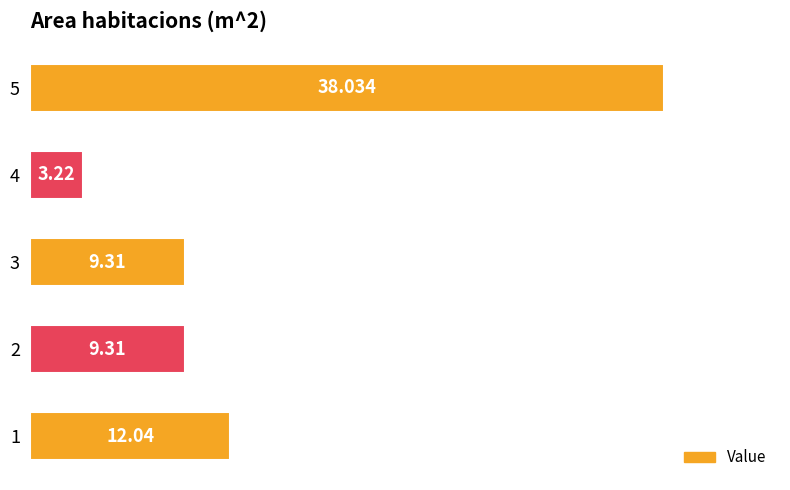

What is the change in value from 1 to 4?

-8.8